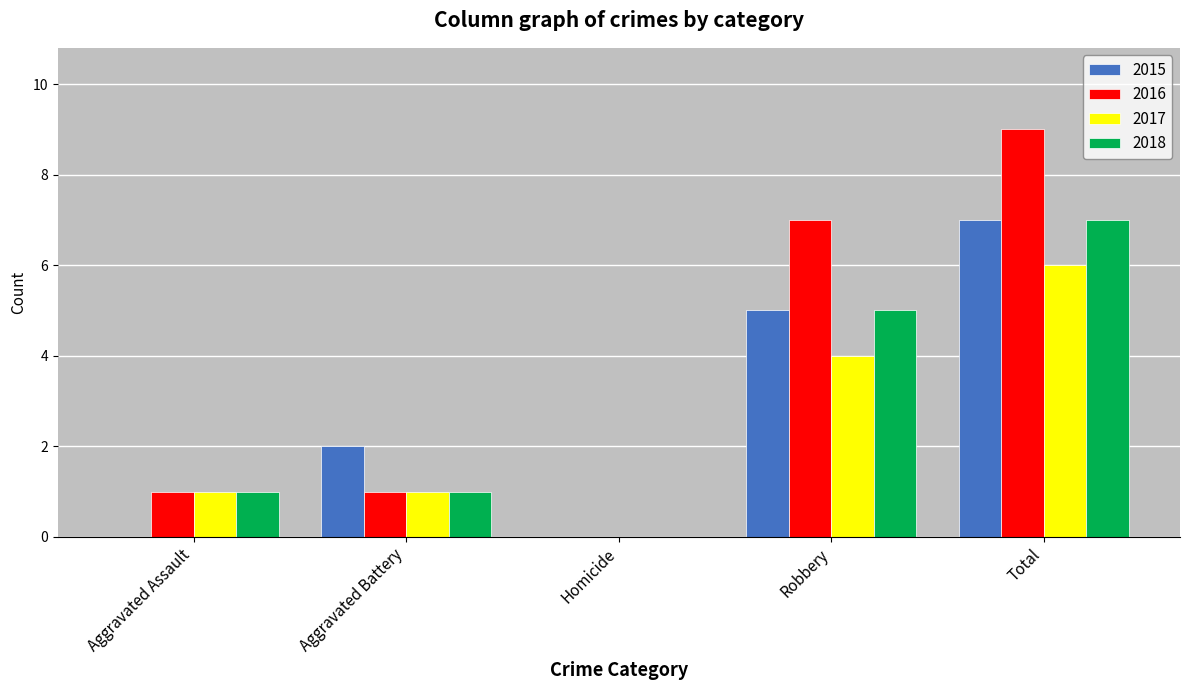

Reading left to right, transcribe all the data shown in this chart.

2015: Aggravated Assault=0	Aggravated Battery=2	Homicide=0	Robbery=5	Total=7
2016: Aggravated Assault=1	Aggravated Battery=1	Homicide=0	Robbery=7	Total=9
2017: Aggravated Assault=1	Aggravated Battery=1	Homicide=0	Robbery=4	Total=6
2018: Aggravated Assault=1	Aggravated Battery=1	Homicide=0	Robbery=5	Total=7